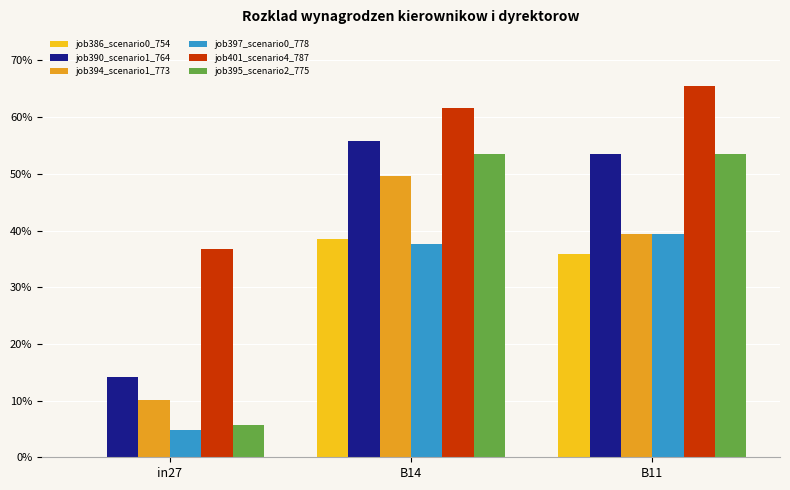

What is the label of the 2nd bar from the left?

B14